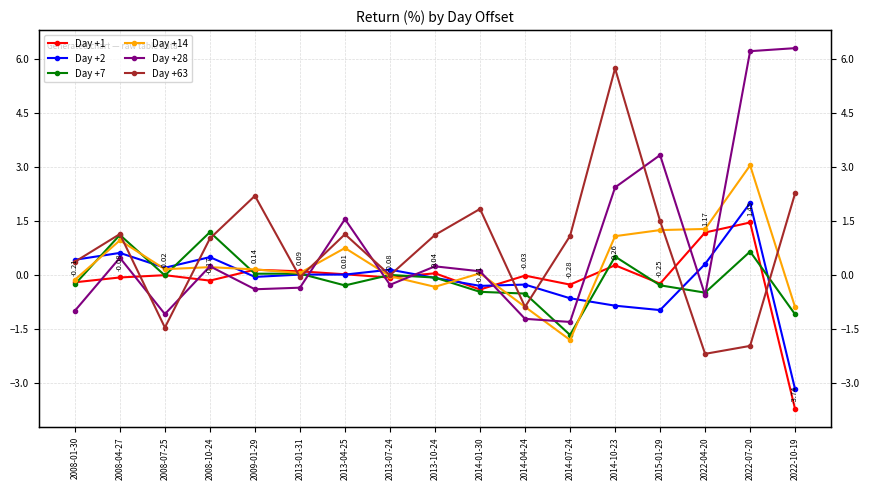

Which series has the largest range (max minus min)?

Day +63